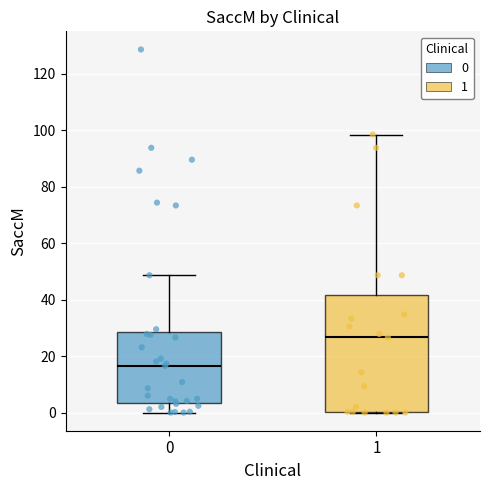

Reading left to right, transcribe this box plot: for each box, give where its median line is, the range the box spans, and where its two whiskers end, as read against the y-axis. The values are not printed on the chart, so give them approximately, as read against the axis.

0: median 16, box 4 to 28, whiskers 0 to 48
1: median 26, box 0 to 42, whiskers 0 to 98